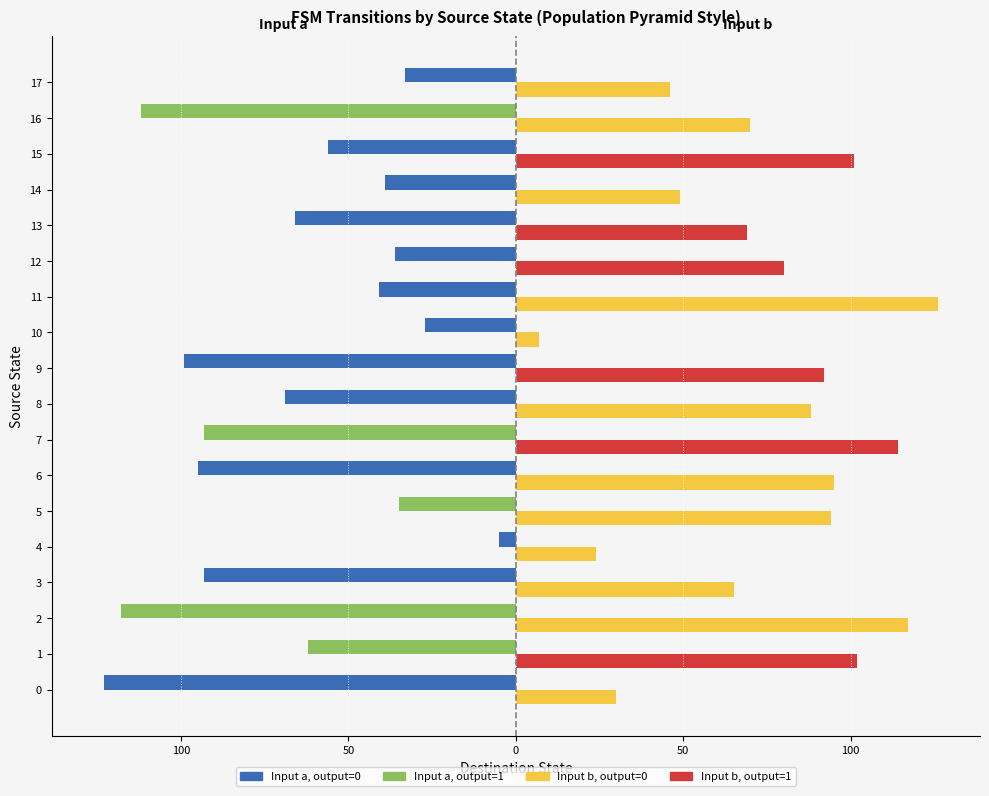

Between 11 and 13, which series saw the biggest shift?

input_b